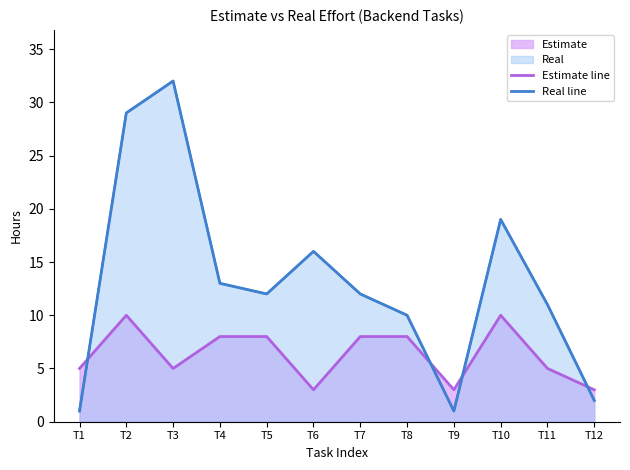

At which label is Estimate line closest to 6?

T1